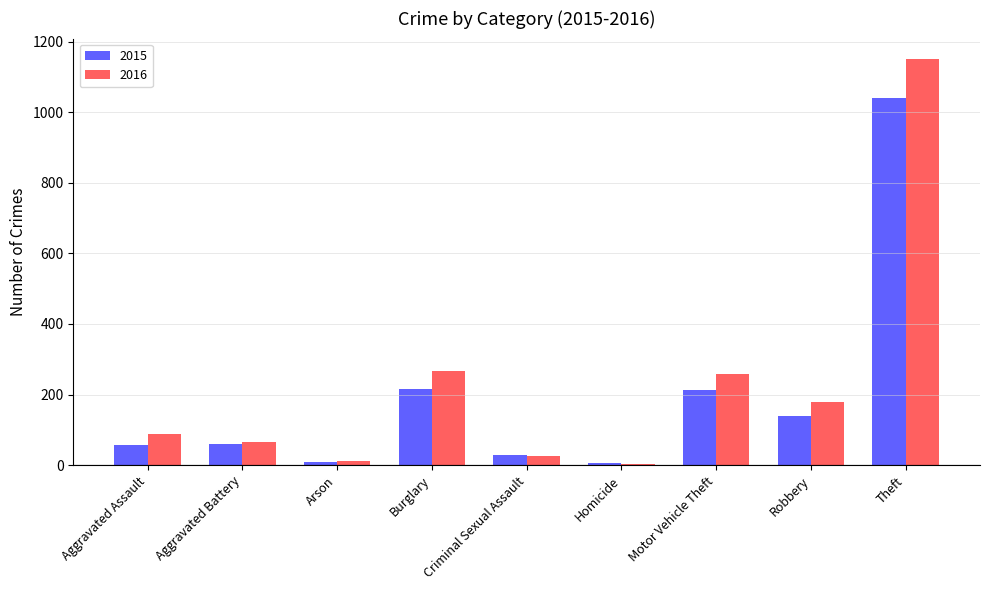

The value of 2015 at Motor Vehicle Theft is 376. True or false?

False